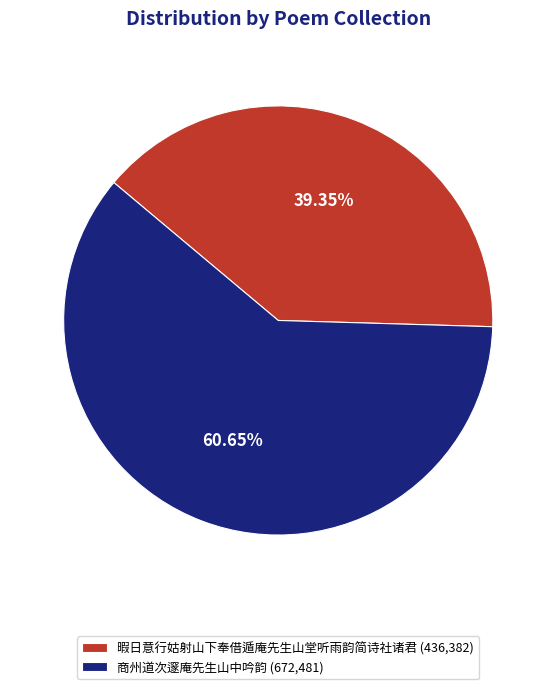

Which slice is the smallest?

暇日意行姑射山下奉借遁庵先生山堂听雨韵简诗社诸君